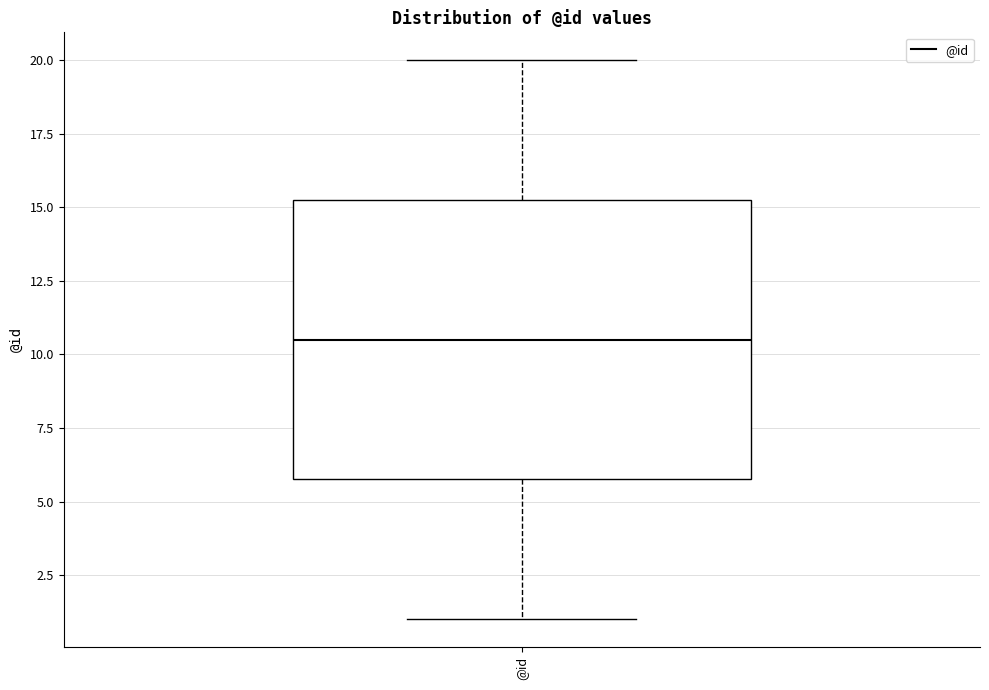

Where does the upper whisker of the box for @id end on the y-axis? The values are not printed on the chart, so give them approximately, as read against the axis.

20.0